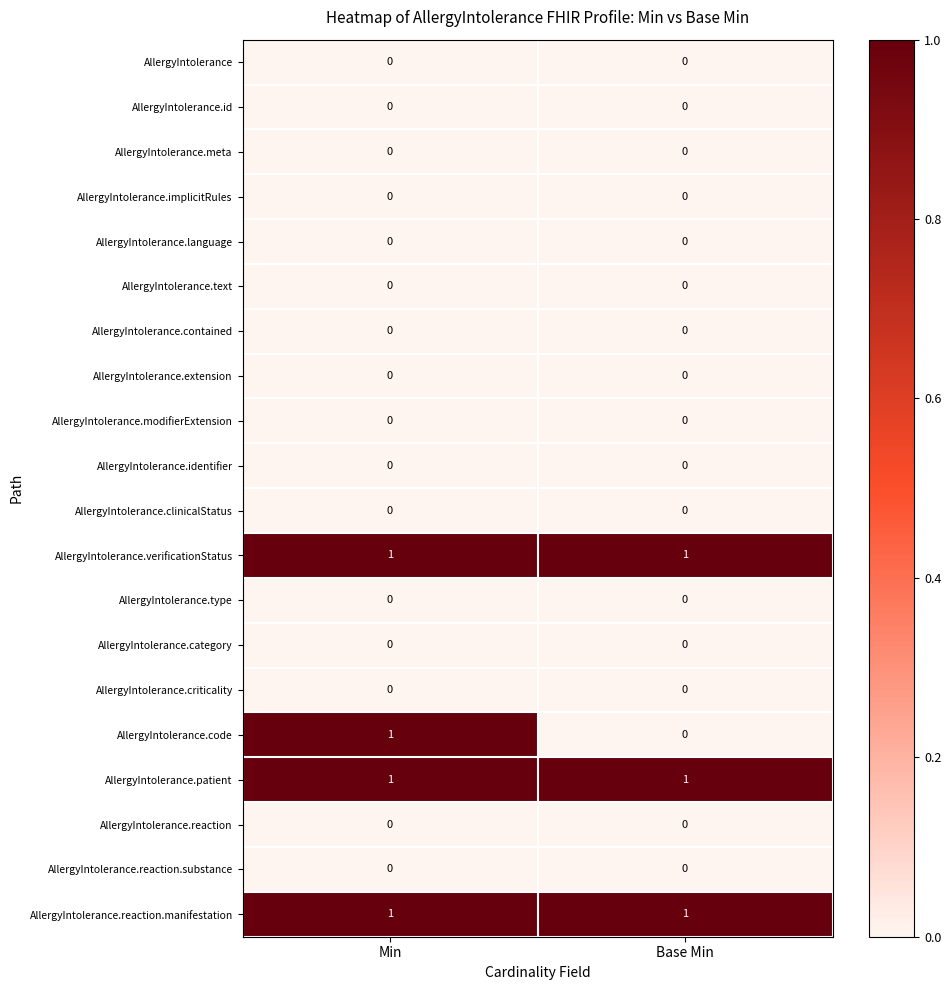

What is the total value across all series at Min?

4